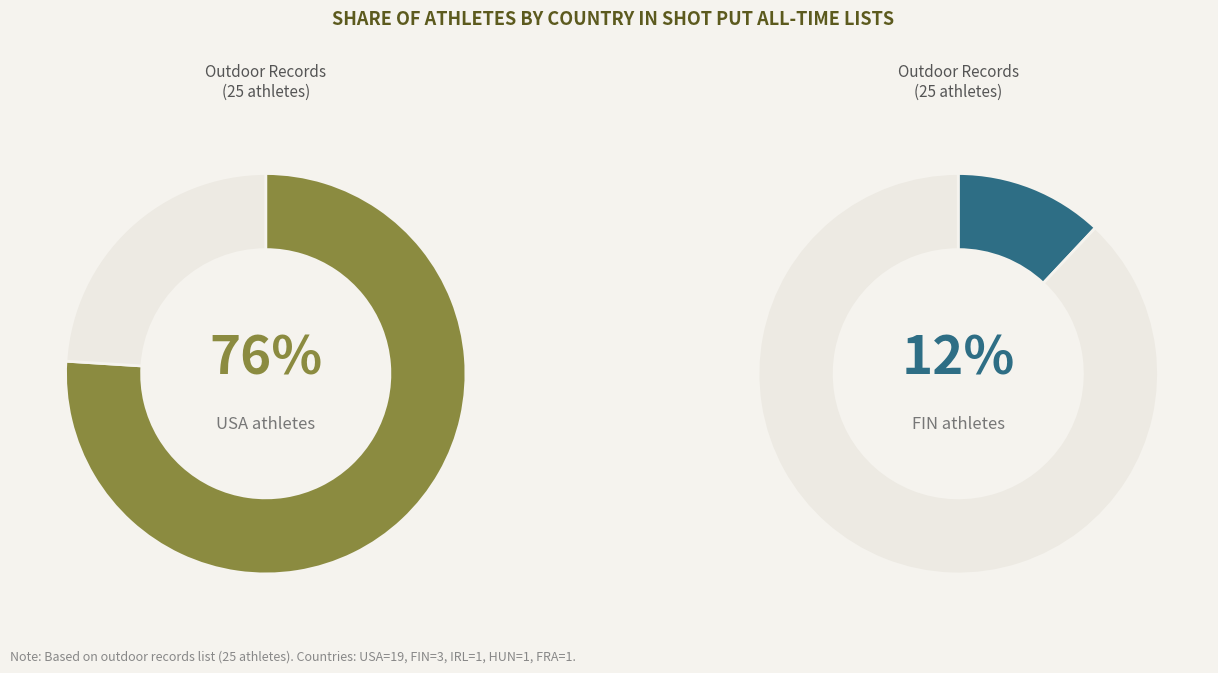

Does any single category account for the majority?

Yes